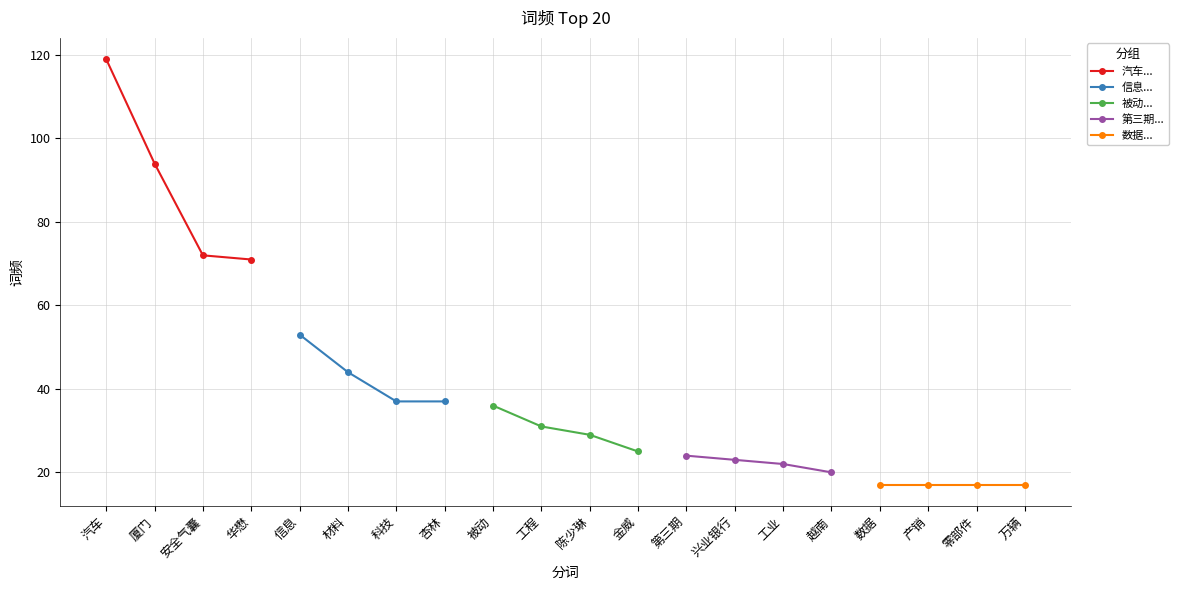

Rank the series by their maximum value, from highest to lowest.

汽车..., 信息..., 被动..., 第三期..., 数据...